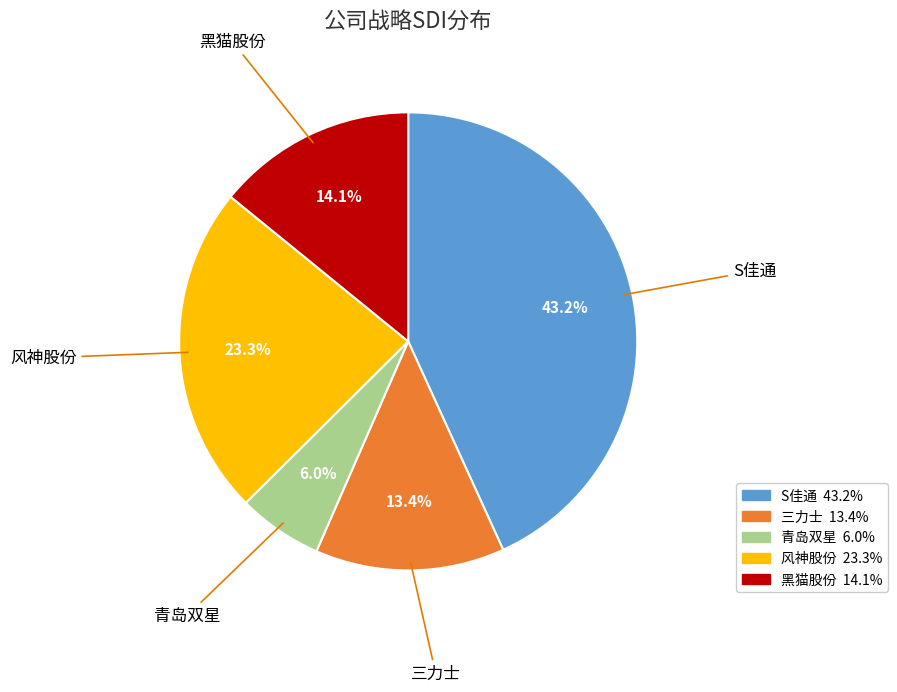

Do 青岛双星 and 风神股份 together represent more than half of the pie?

No